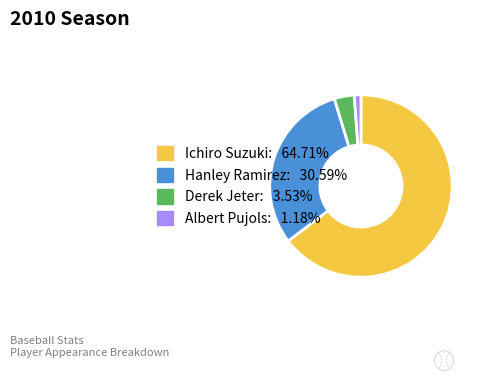

How many slices are in this pie chart?

4